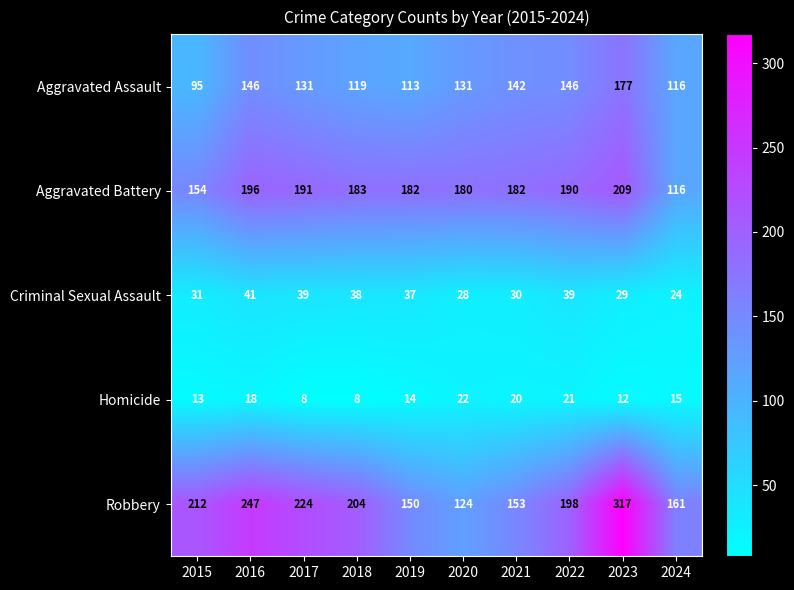

How many series are shown in this chart?

5